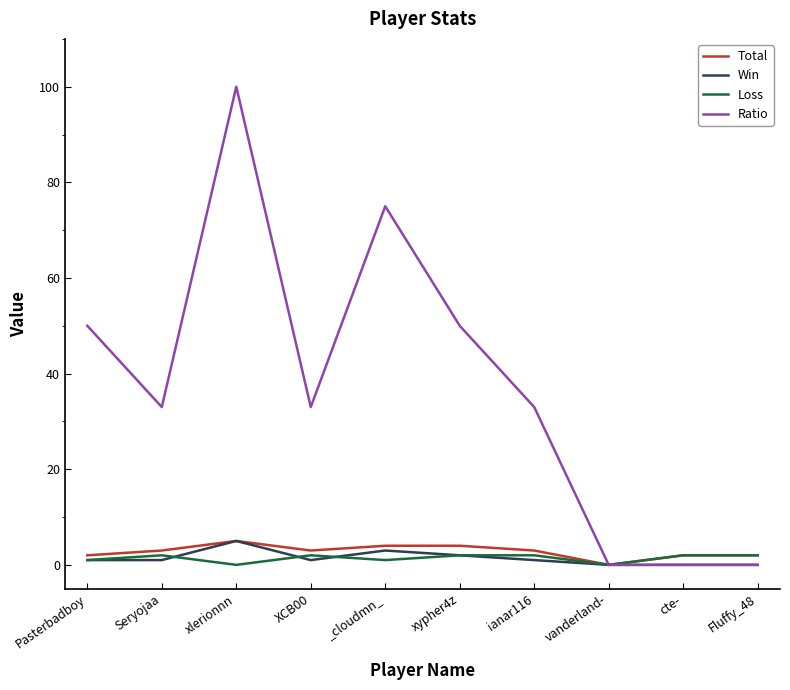

At which label does Ratio reach its peak?

xlerionnn